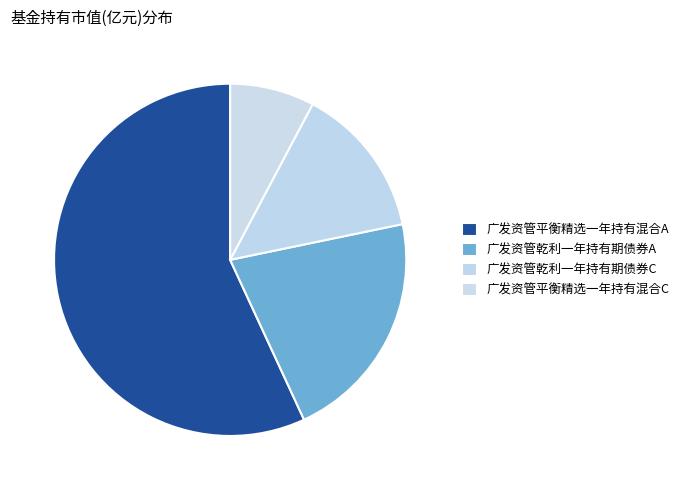

Which slice is the largest?

广发资管平衡精选一年持有混合A